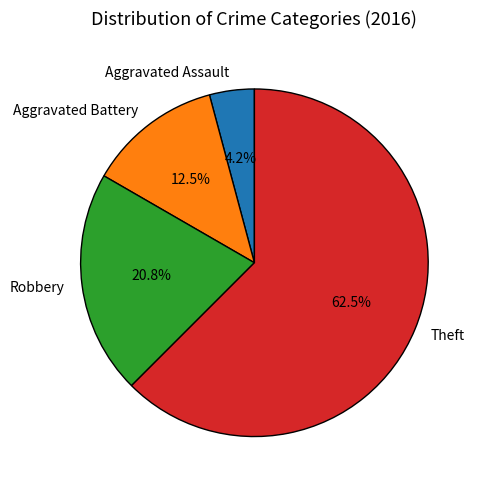

To the nearest percent, what is the combined percentage of Robbery and Aggravated Assault?

25%